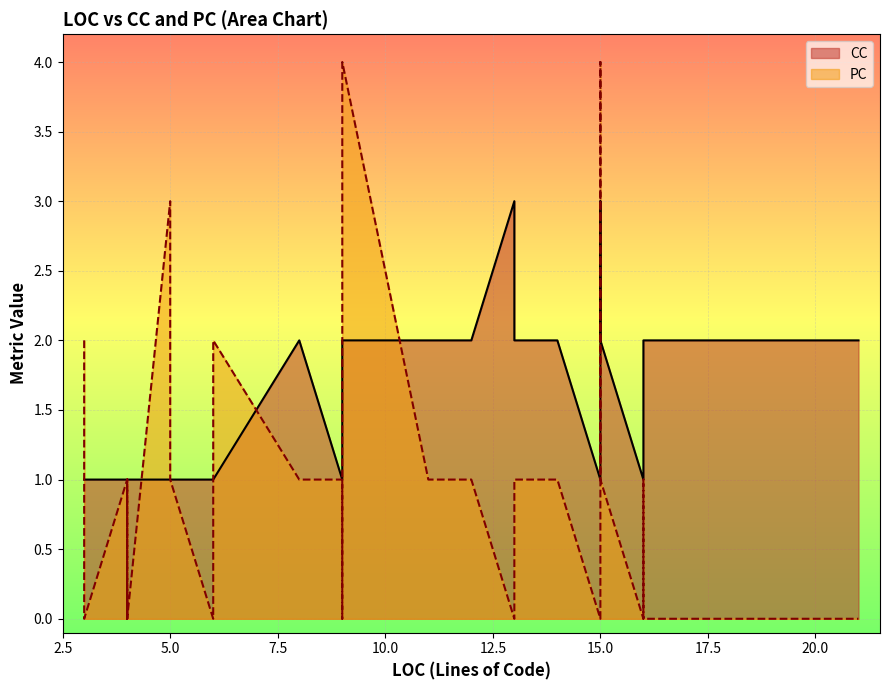

At how many categories does at least one series exceed 1?

16